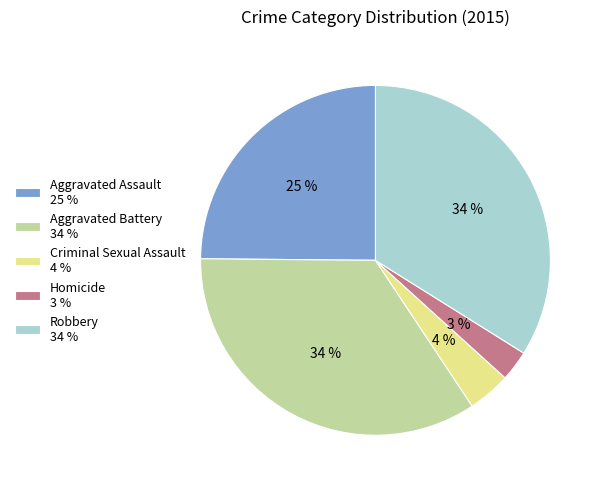

To the nearest percent, what percentage of the pie is Robbery?

34%